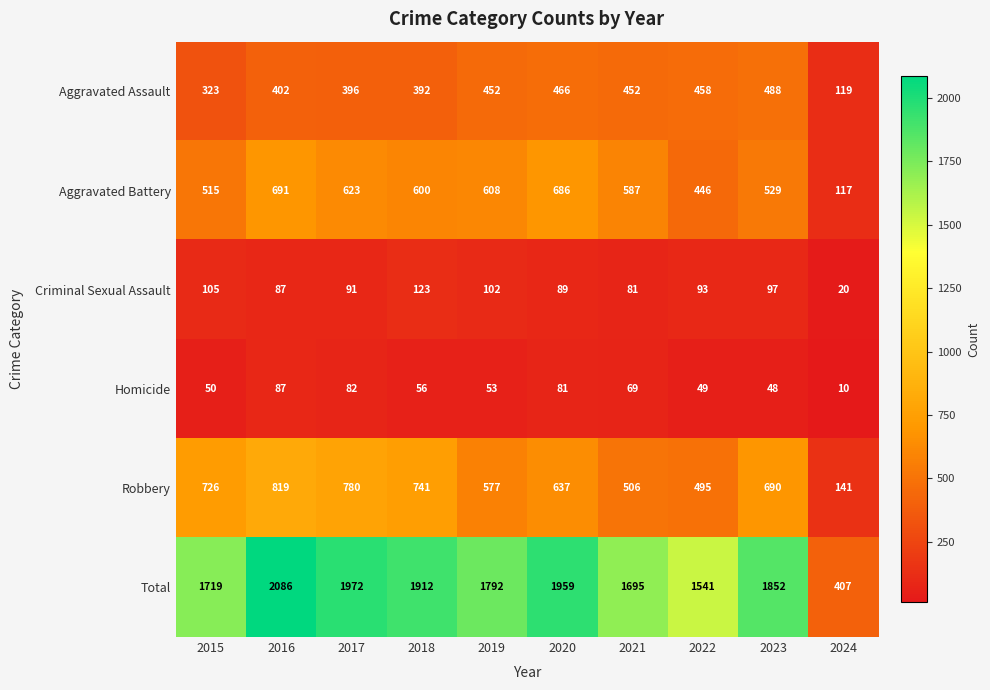

What is the average value of the Aggravated Battery series?

540